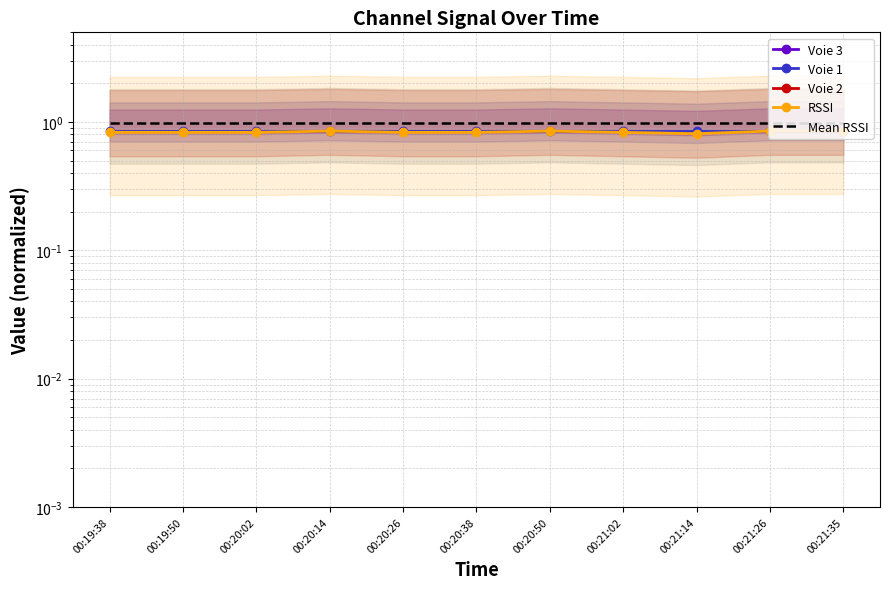

What is the spread (max minus min) of values at 00:20:26?

1.0